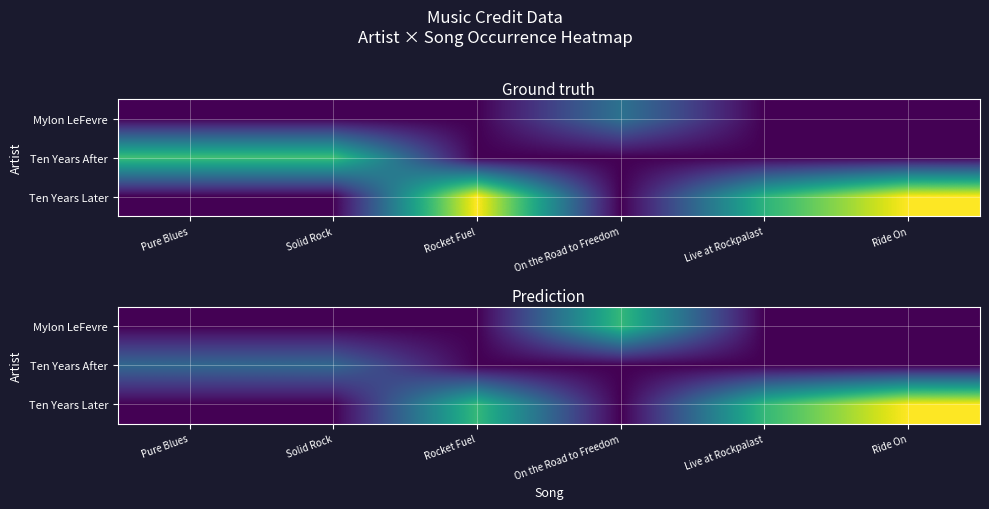

How many data points does each series have?

6